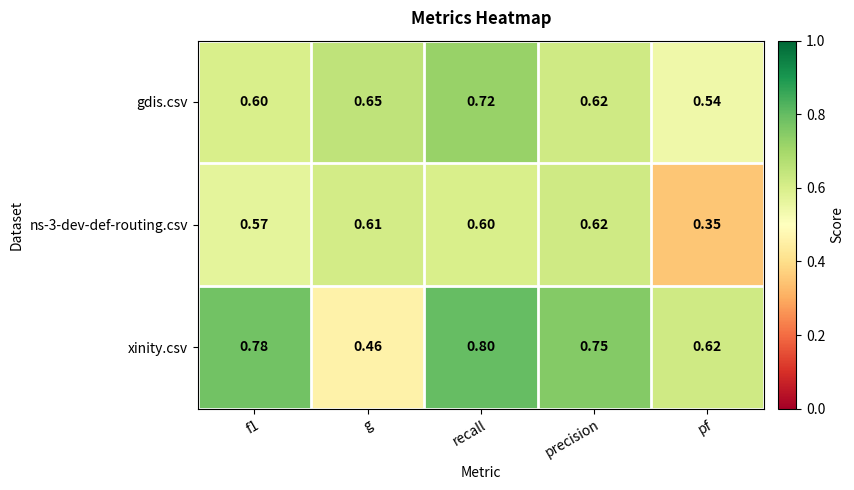

Which category has the lowest value in the ns-3-dev-def-routing.csv series?

pf